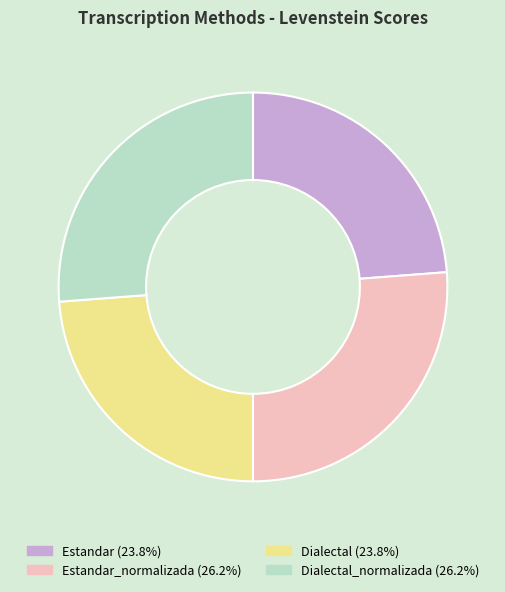

How many slices are in this pie chart?

4